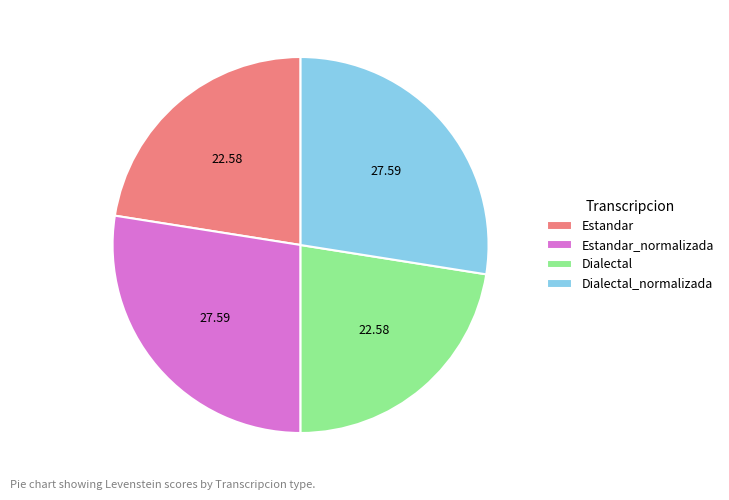

Count the number of slices in the pie.

4